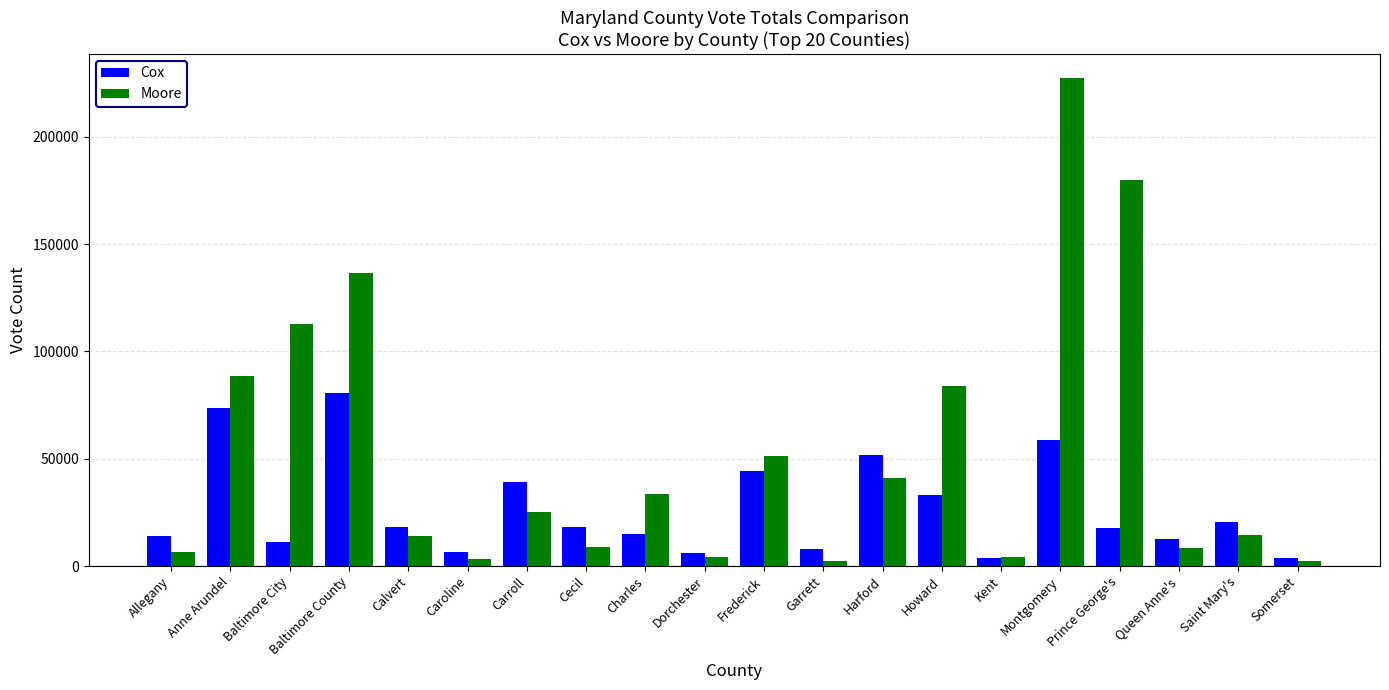

Which series has the largest total across all categories?

Moore